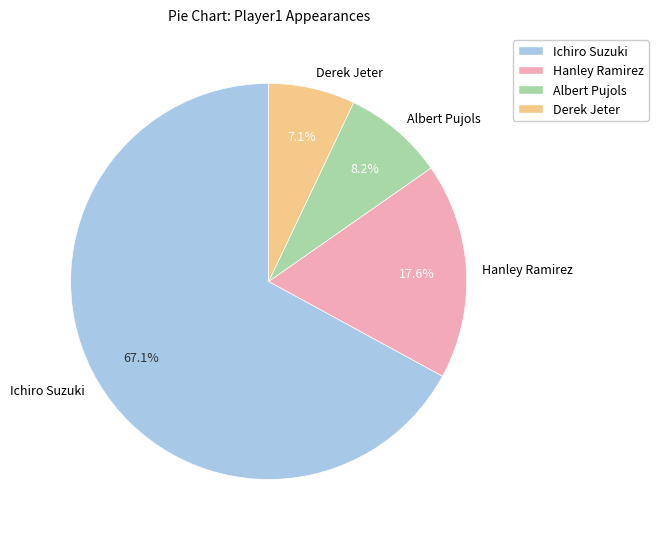

Does Ichiro Suzuki represent more than half of the total?

Yes